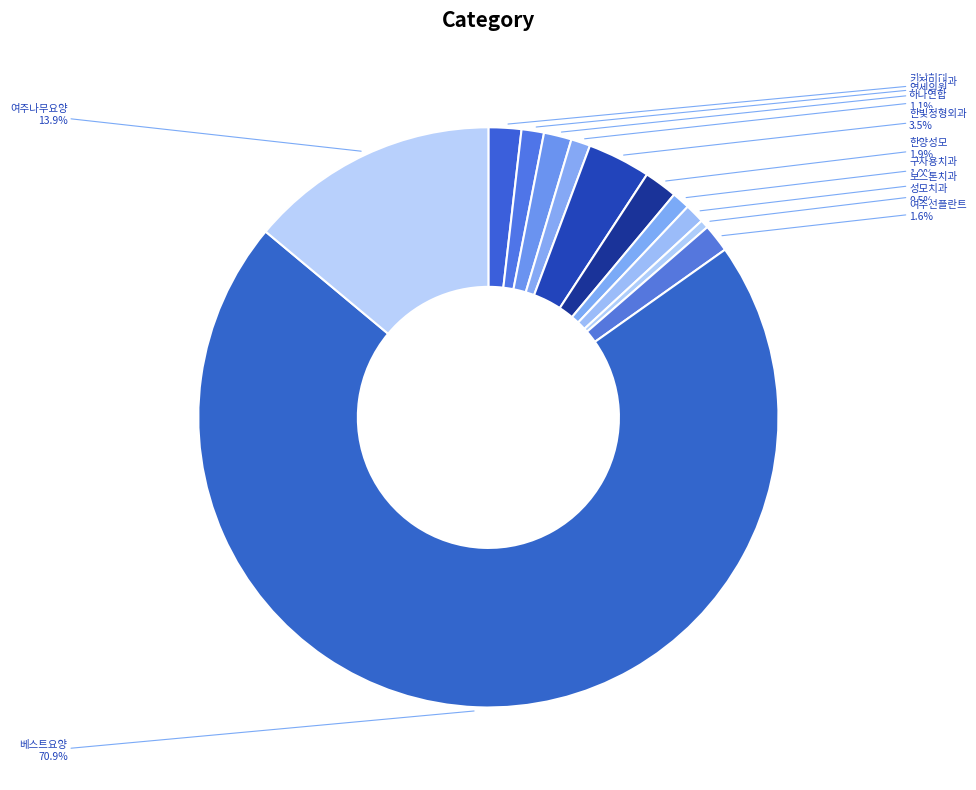

How many slices are in this pie chart?

12